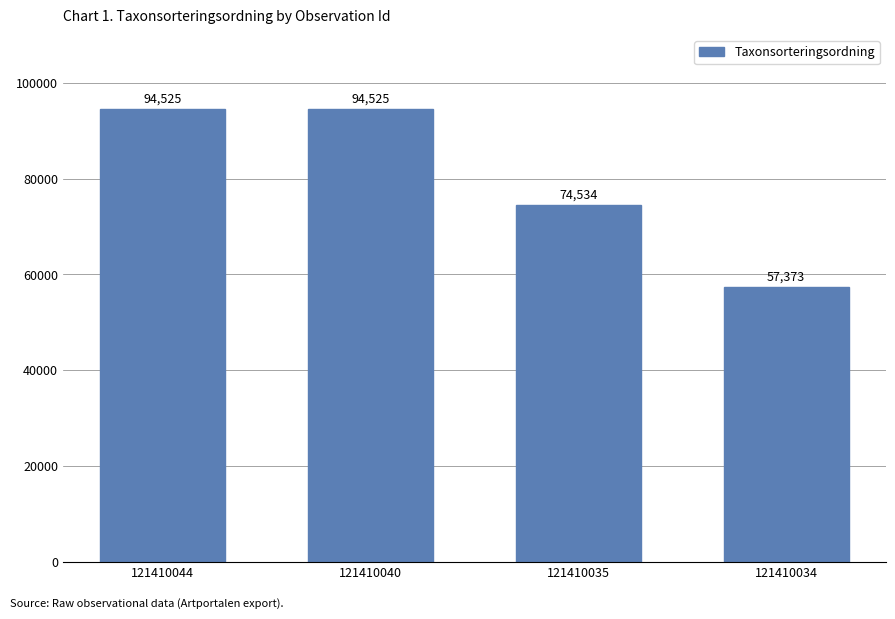

What is the maximum value shown in the chart?

94525